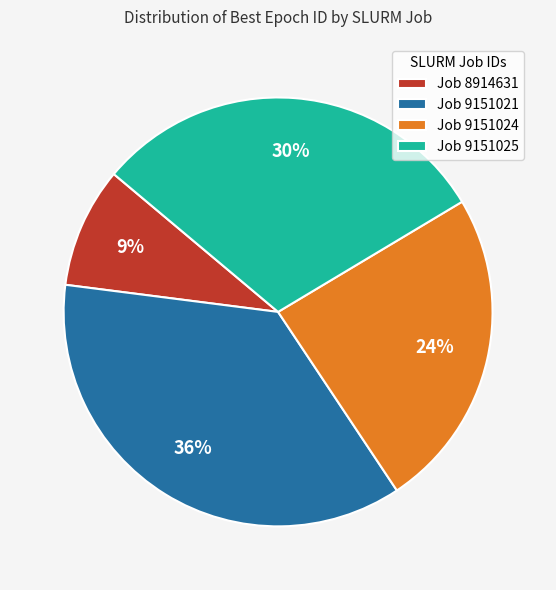

To the nearest percent, what is the combined percentage of Job 9151025 and Job 8914631?

39%